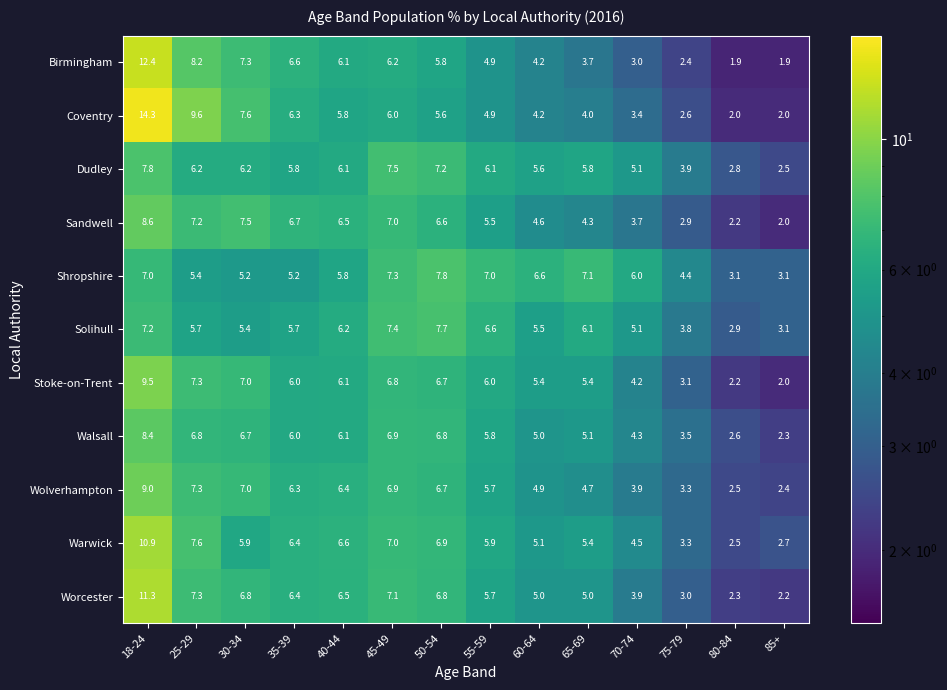

What is the difference between the second highest and second lowest values in the Warwick series?

4.9